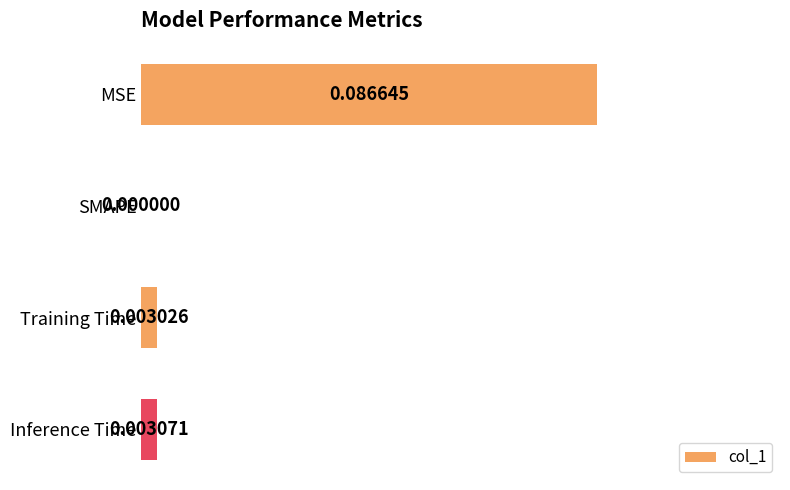

Which has a higher value, SMAPE or Training Time?

Training Time